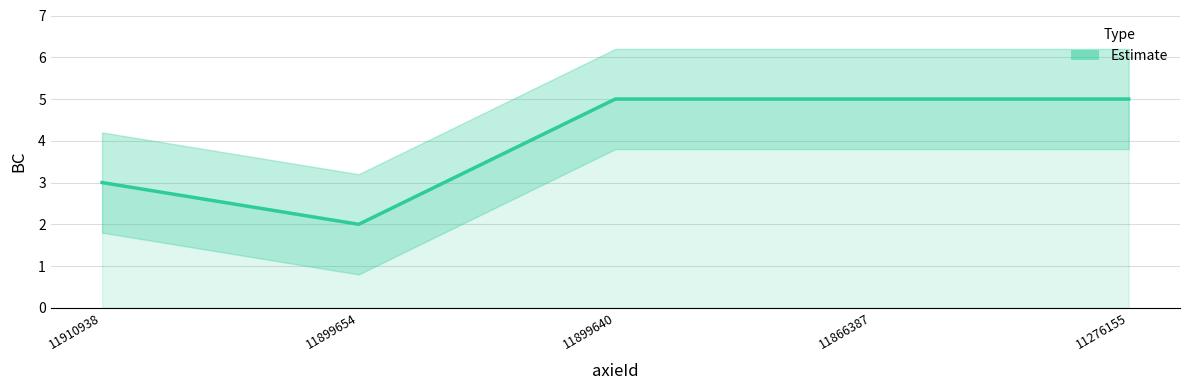

What is the greatest value displayed?

5